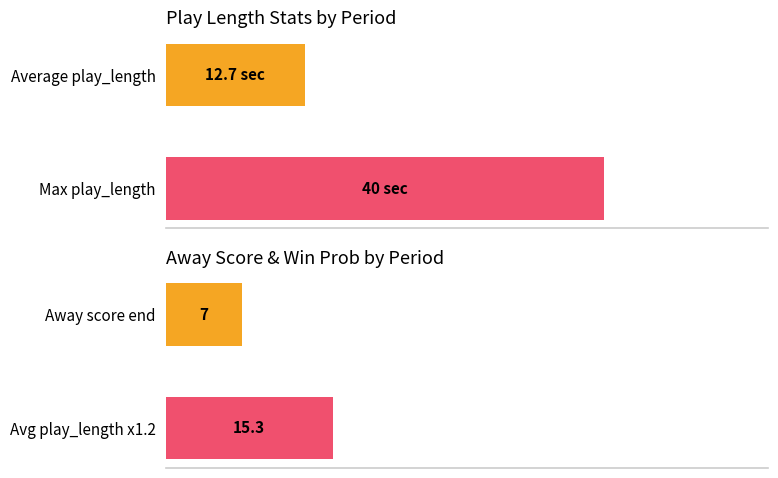

At how many categories does at least one series exceed 4?

4